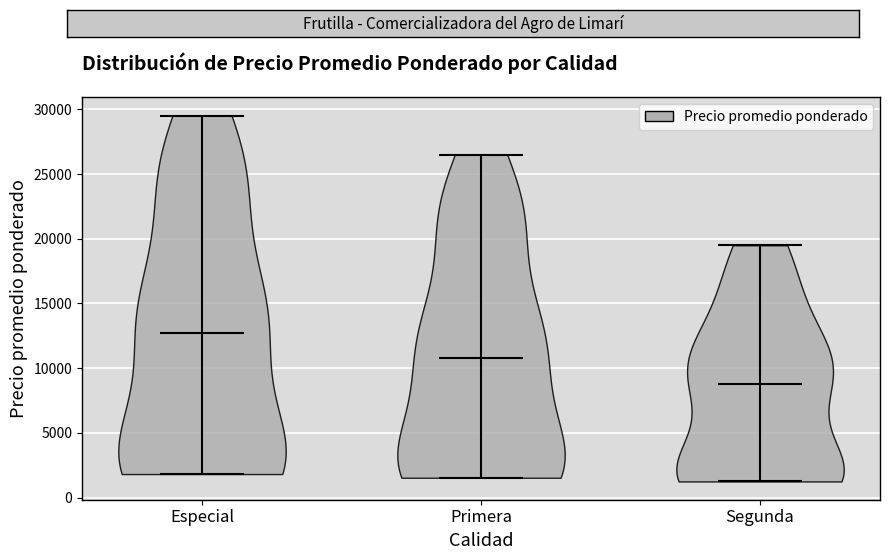

Reading left to right, read every violin against the y-axis: where its median line is, and the lowest and highest points it reaches. The values are not printed on the chart, so give them approximately, as read against the axis.

Especial: median line 13000, lowest point 2000, highest point 29500
Primera: median line 11000, lowest point 1500, highest point 26500
Segunda: median line 9000, lowest point 1500, highest point 19500